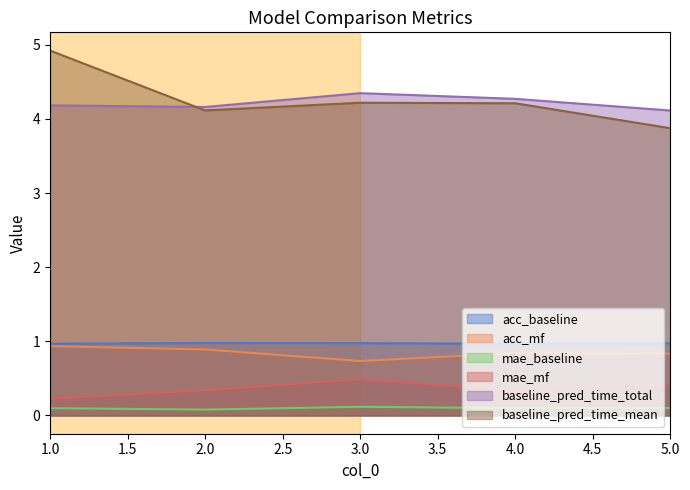

Reading left to right, what are all the values shown in this chart?

acc_baseline: 1.0	1.0	1.0	1.0	1.0
acc_mf: 0.9	0.9	0.7	0.8	0.8
mae_baseline: 0.1	0.1	0.1	0.1	0.1
mae_mf: 0.2	0.3	0.5	0.3	0.4
baseline_pred_time_total: 4.2	4.2	4.3	4.3	4.1
baseline_pred_time_mean: 4.9	4.1	4.2	4.2	3.9